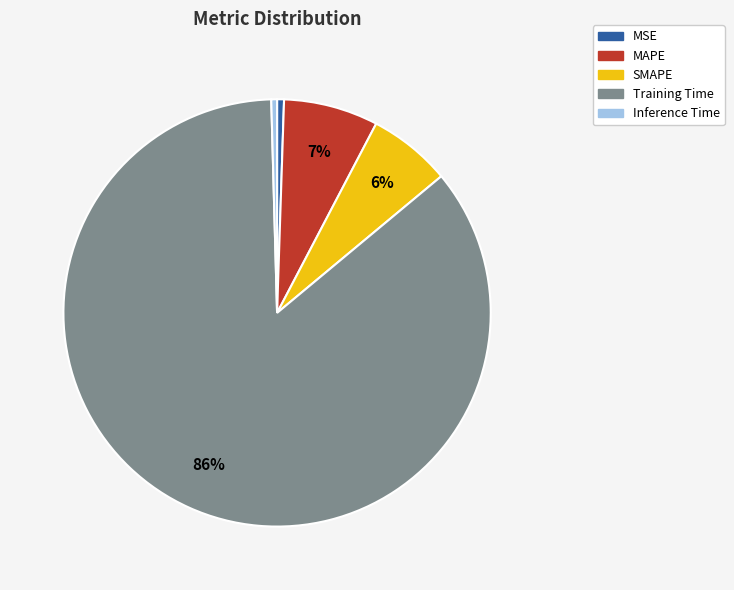

Which category accounts for the majority?

Training Time